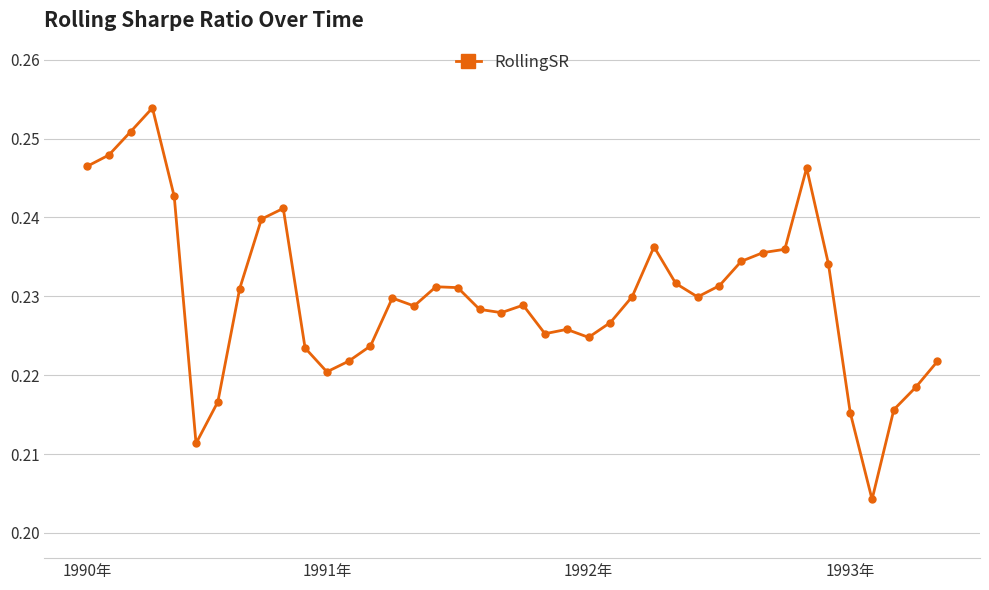

How many values are between 0 and 1?

40